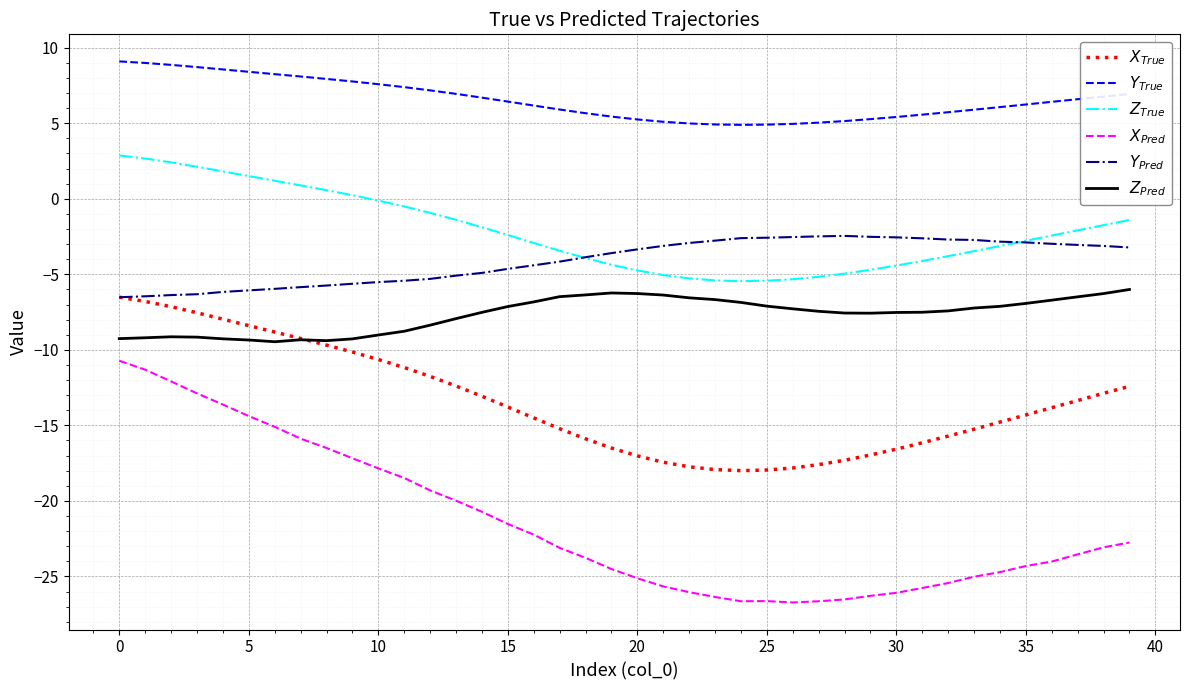

What is the maximum value shown in the chart?

9.1